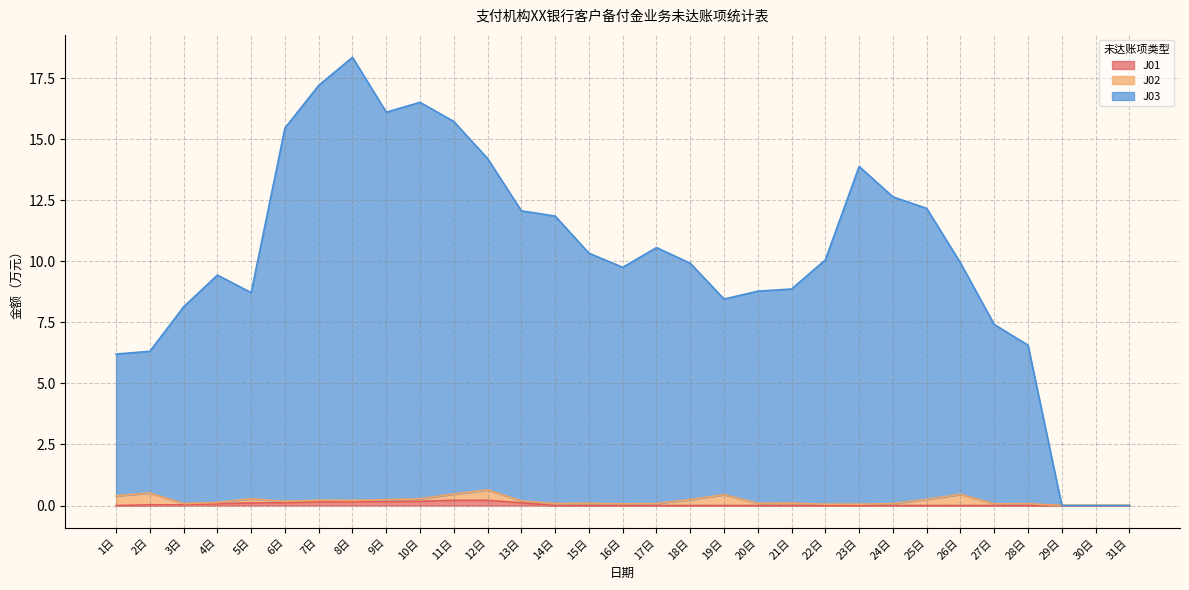

What are all the series names shown in the legend?

J01, J02, J03